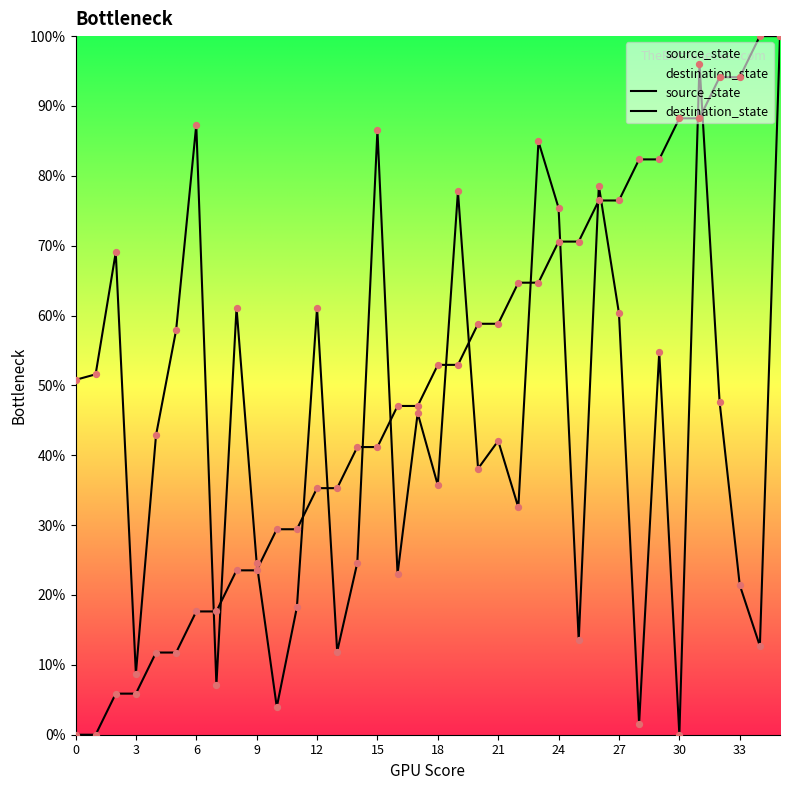

At how many categories does at least one series exceed 44?

28